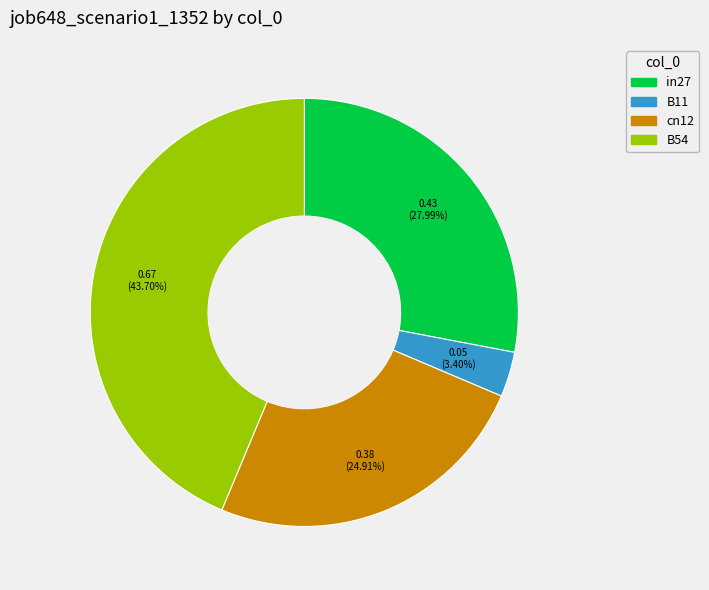

Is there a majority slice in this chart?

No